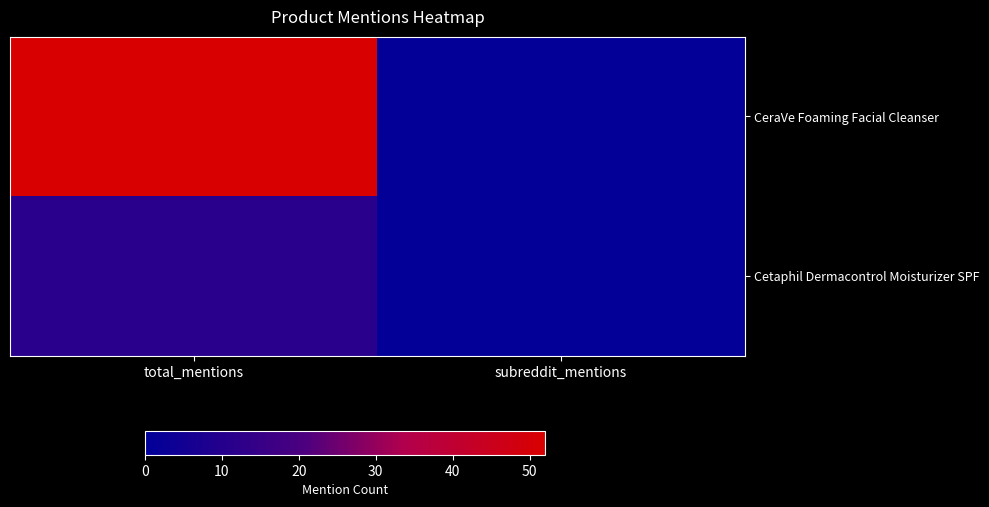

Reading left to right, transcribe all the data shown in this chart.

CeraVe Foaming Facial Cleanser: total_mentions=52	subreddit_mentions=1
Cetaphil Dermacontrol Moisturizer SPF: total_mentions=11	subreddit_mentions=1